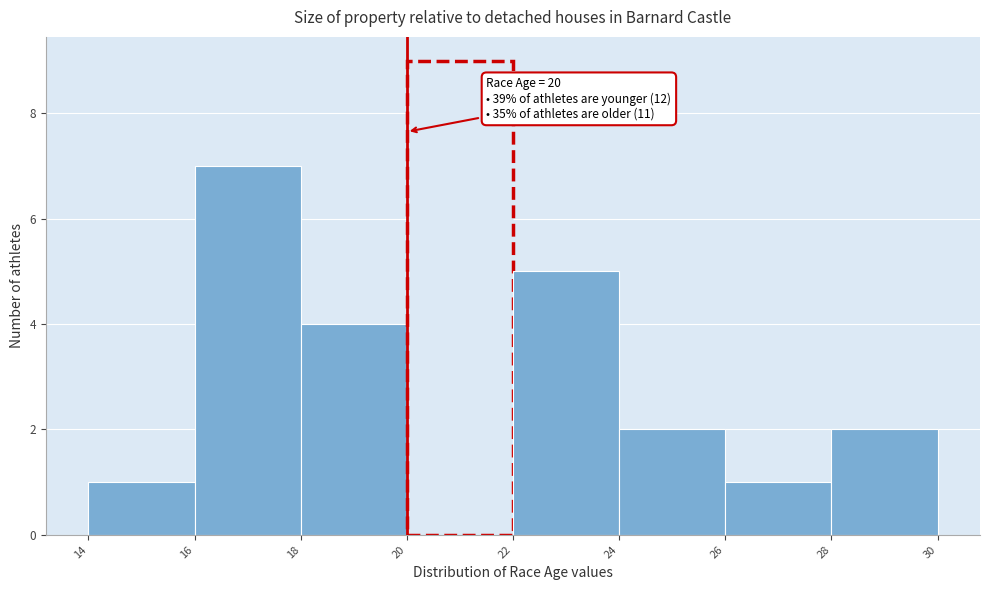

Which range on the x-axis has the tallest bar?

20 to 22